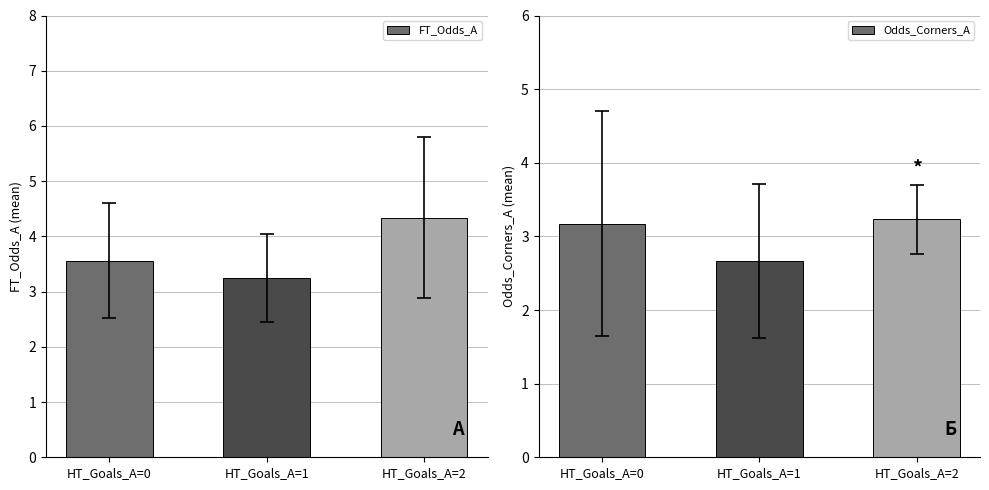

Reading right to left, extract all data points from this chart.

FT_Odds_A: 4.3	3.2	3.6
Odds_Corners_A: 3.2	2.7	3.2